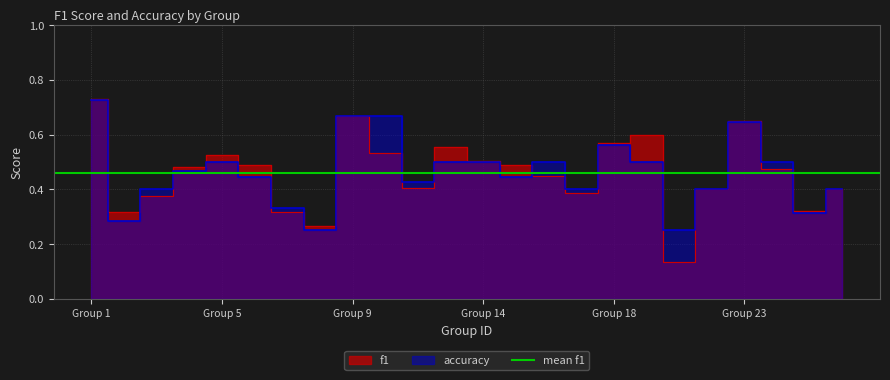

How many times do accuracy and f1 cross each other?

10